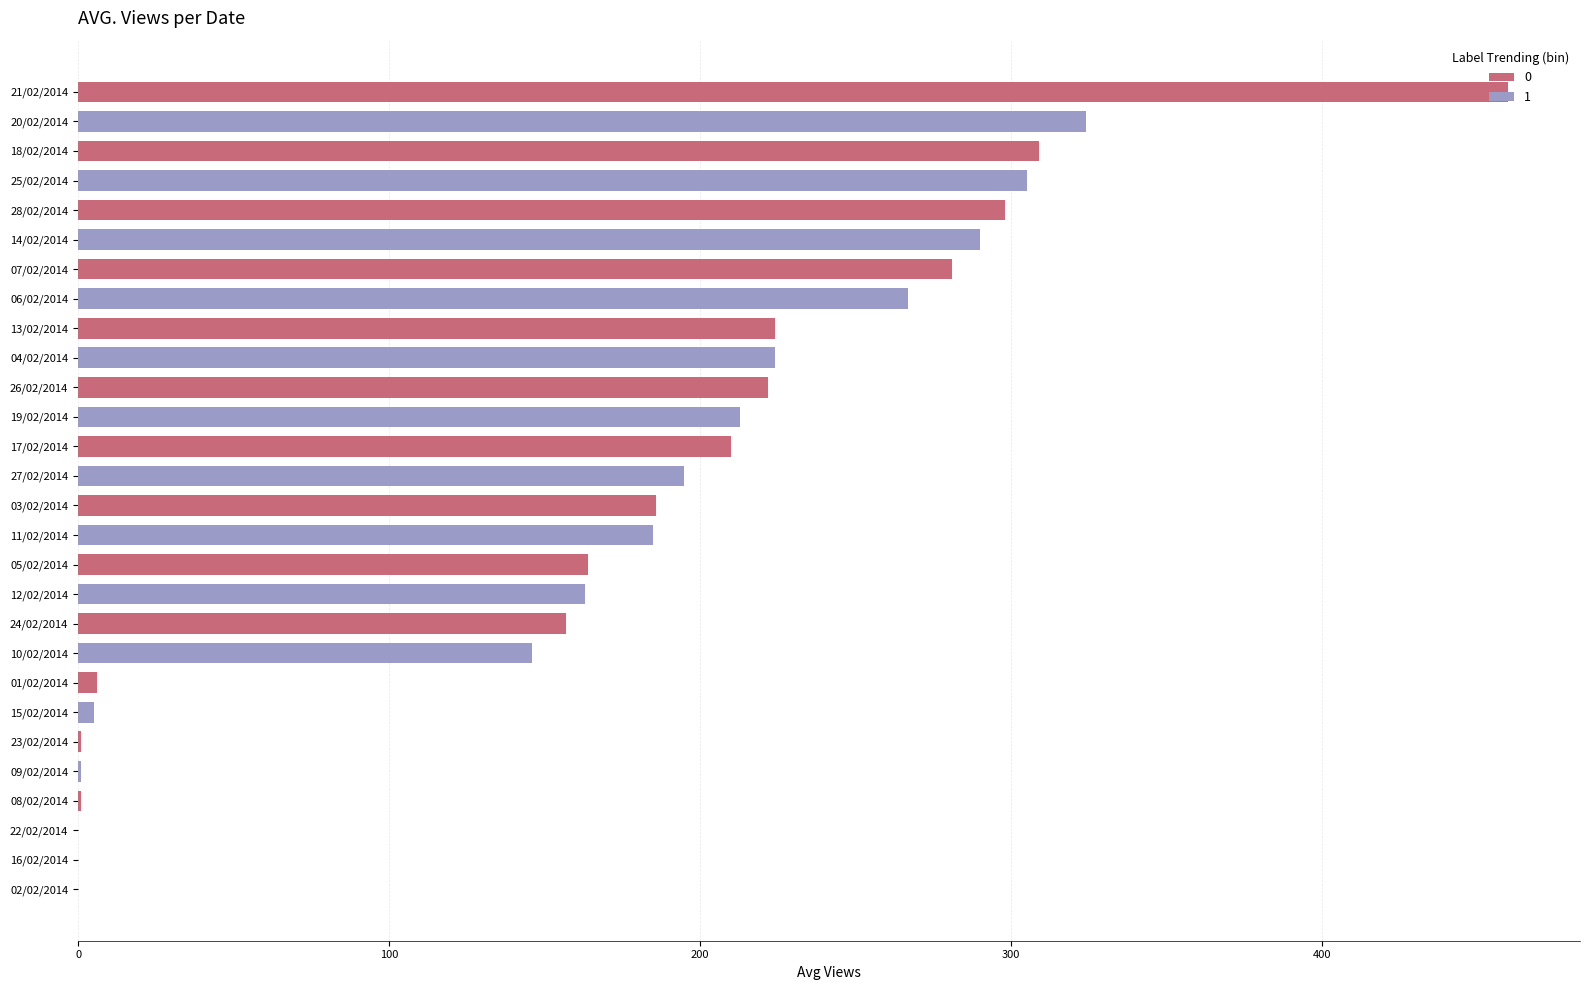

What is the sum of all values?

4837